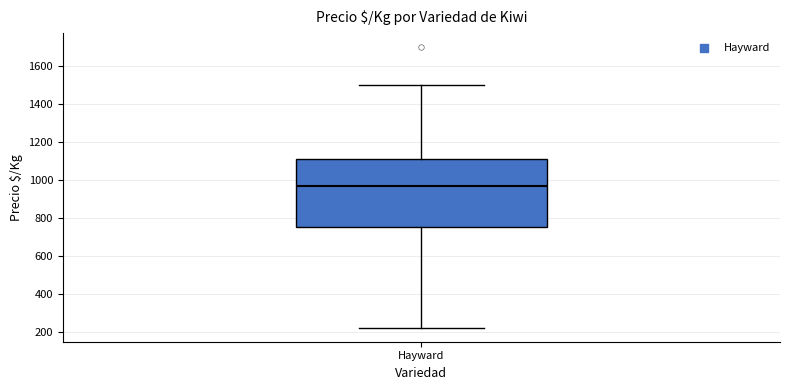

Read this box plot against the y-axis: the position of the median line, the range covered by the box, and the ends of both whiskers. The values are not printed on the chart, so give them approximately, as read against the axis.

median 960, box 760 to 1120, whiskers 220 to 1500